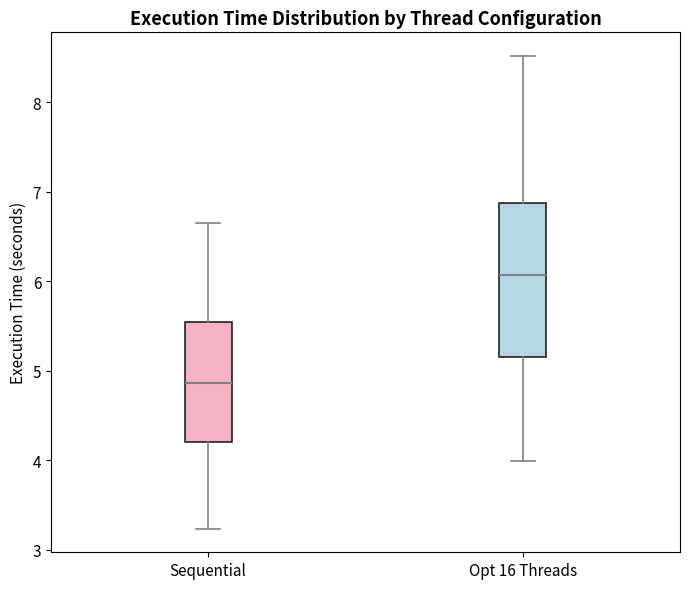

Reading left to right, read every box against the y-axis: the position of its median line, the range the box covers, and the ends of its whiskers. The values are not printed on the chart, so give them approximately, as read against the axis.

Sequential: median 4.9, box 4.2 to 5.5, whiskers 3.2 to 6.7
Opt 16 Threads: median 6.1, box 5.2 to 6.9, whiskers 4.0 to 8.5